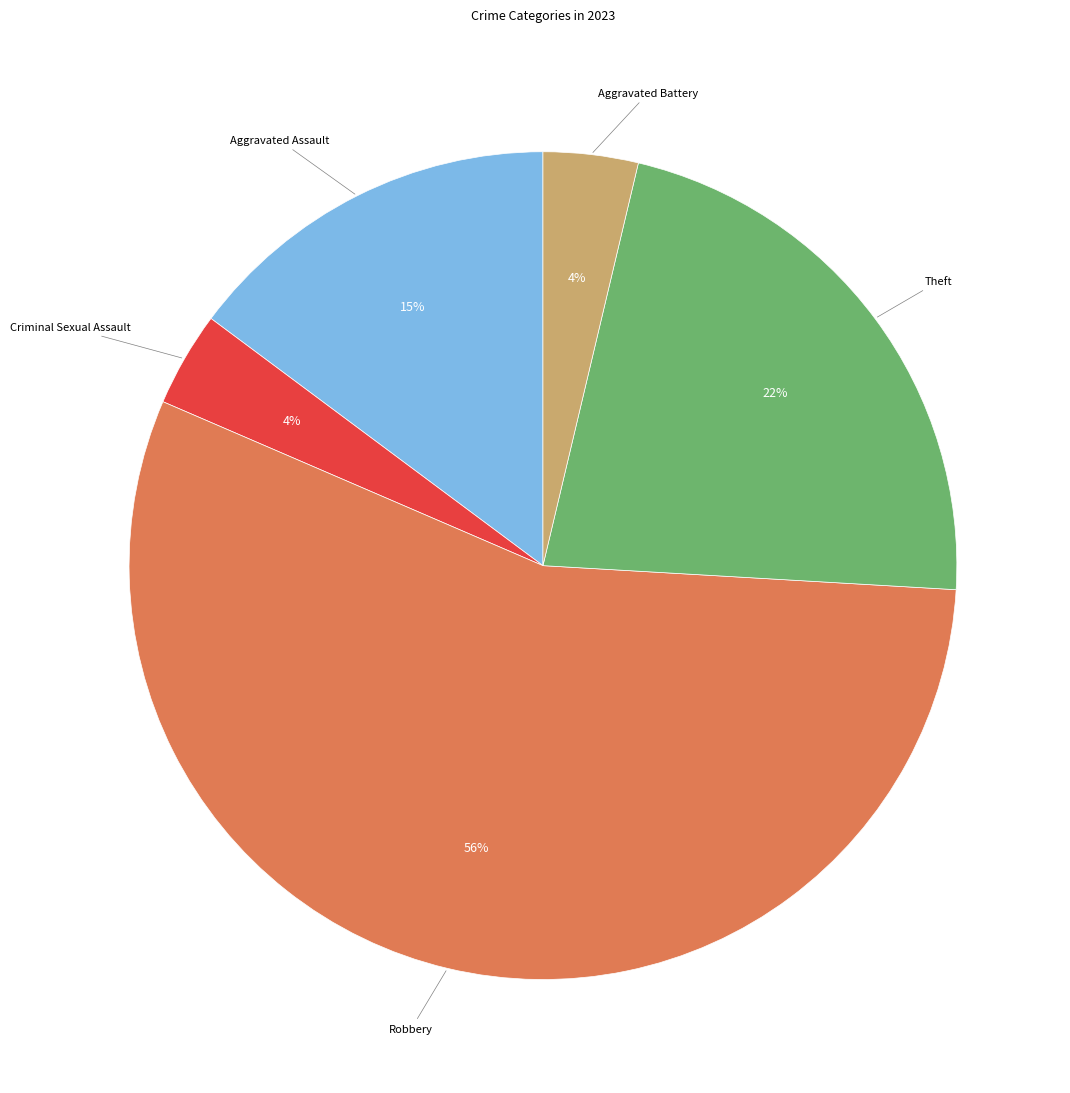

Combined, do Theft and Criminal Sexual Assault account for over 50%?

No